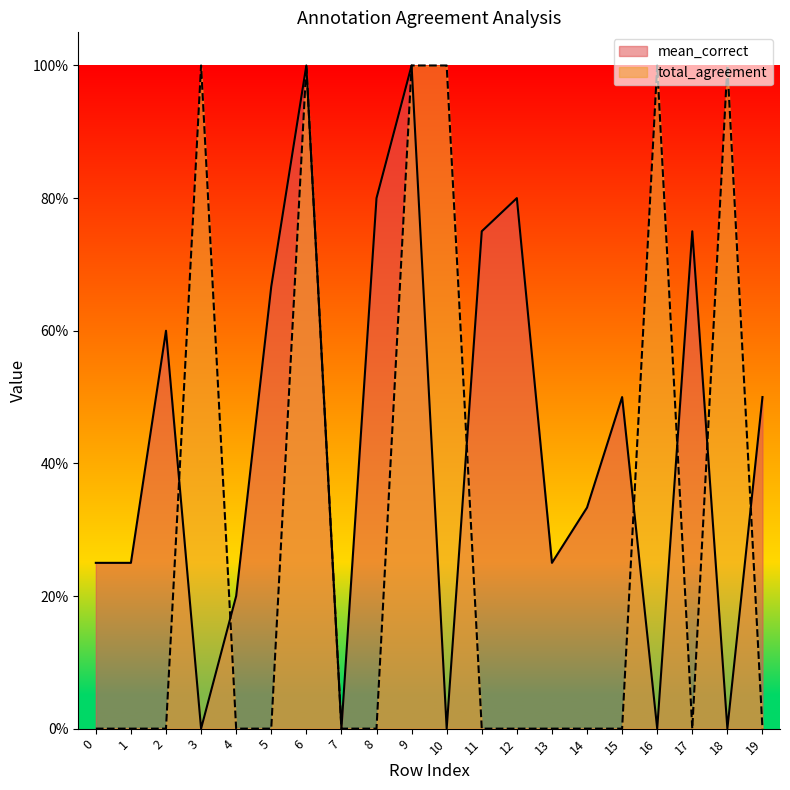

Rank the series by their maximum value, from highest to lowest.

mean_correct, total_agreement